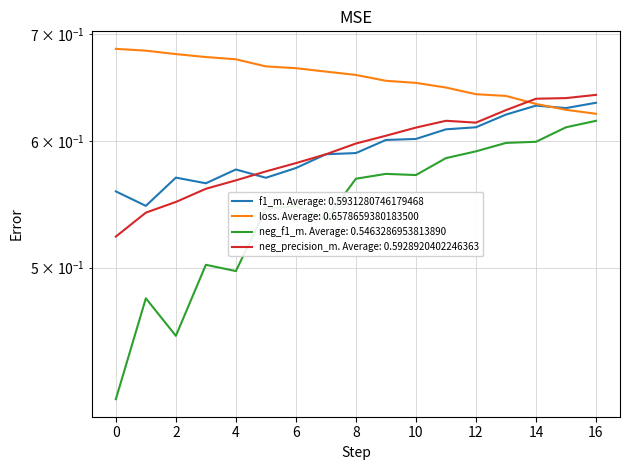

True or false: neg_f1_m and loss cross at least once.

False